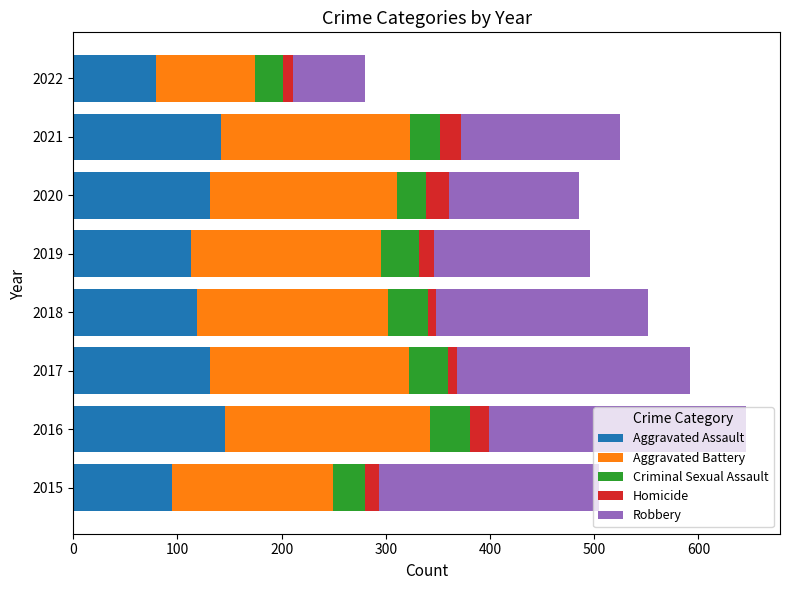

How many distinct data groups are displayed?

5